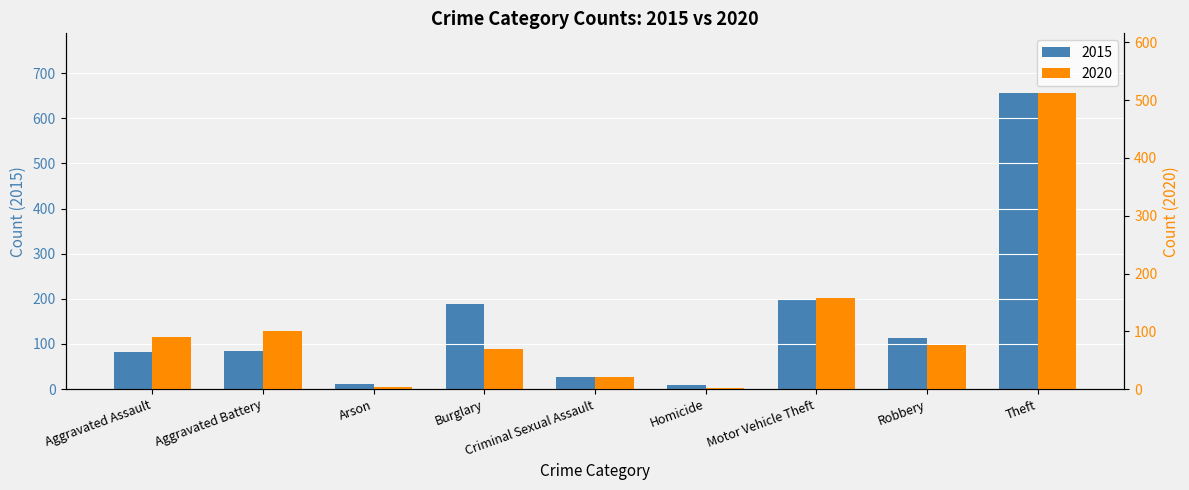

What is the label of the 9th bar from the right?

Aggravated Assault